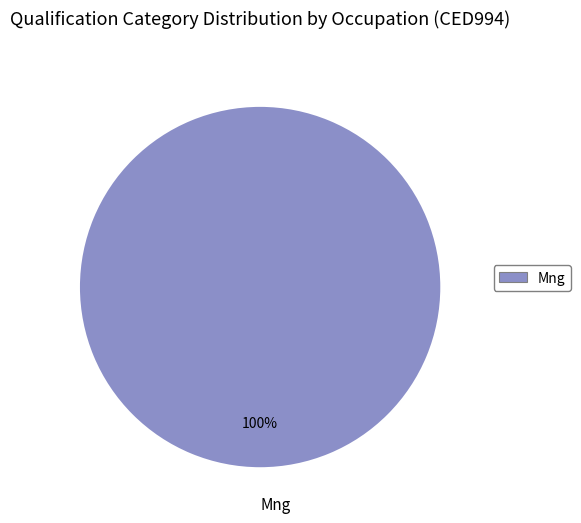

To the nearest percent, what portion does Mng represent?

100%